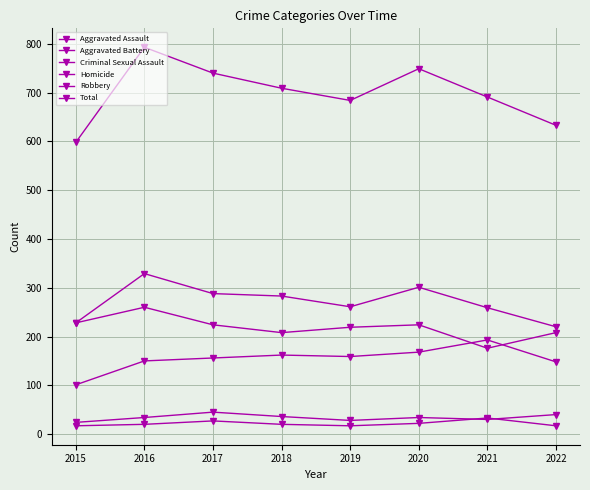

How many lines are shown in the chart?

6